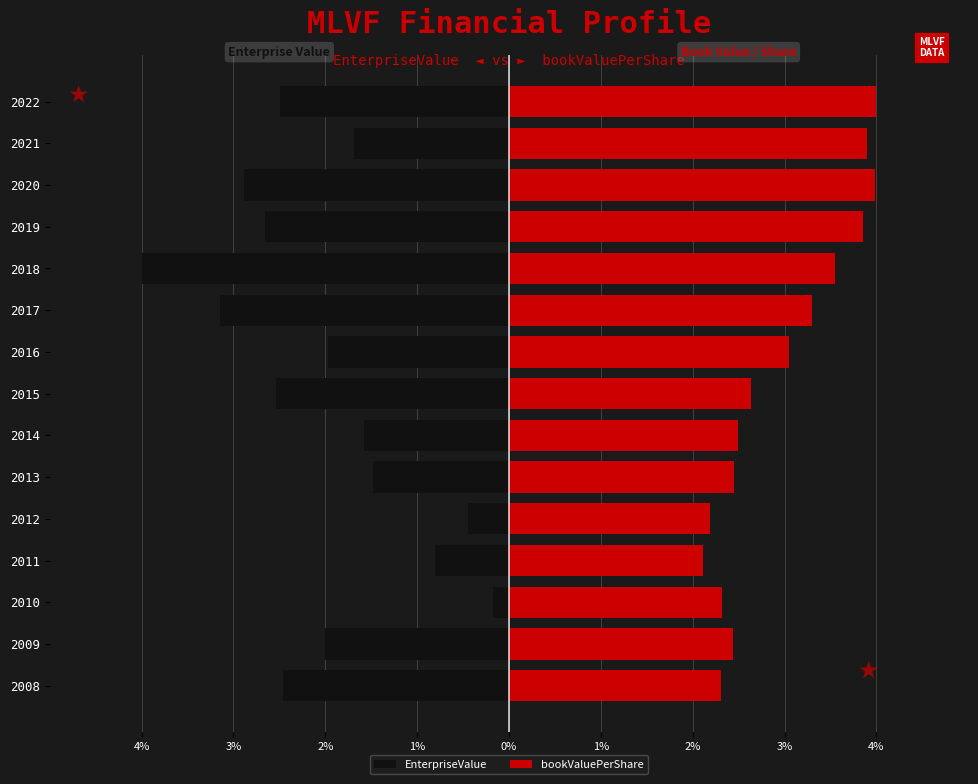

What is the minimum value for EnterpriseValue?

-4.0